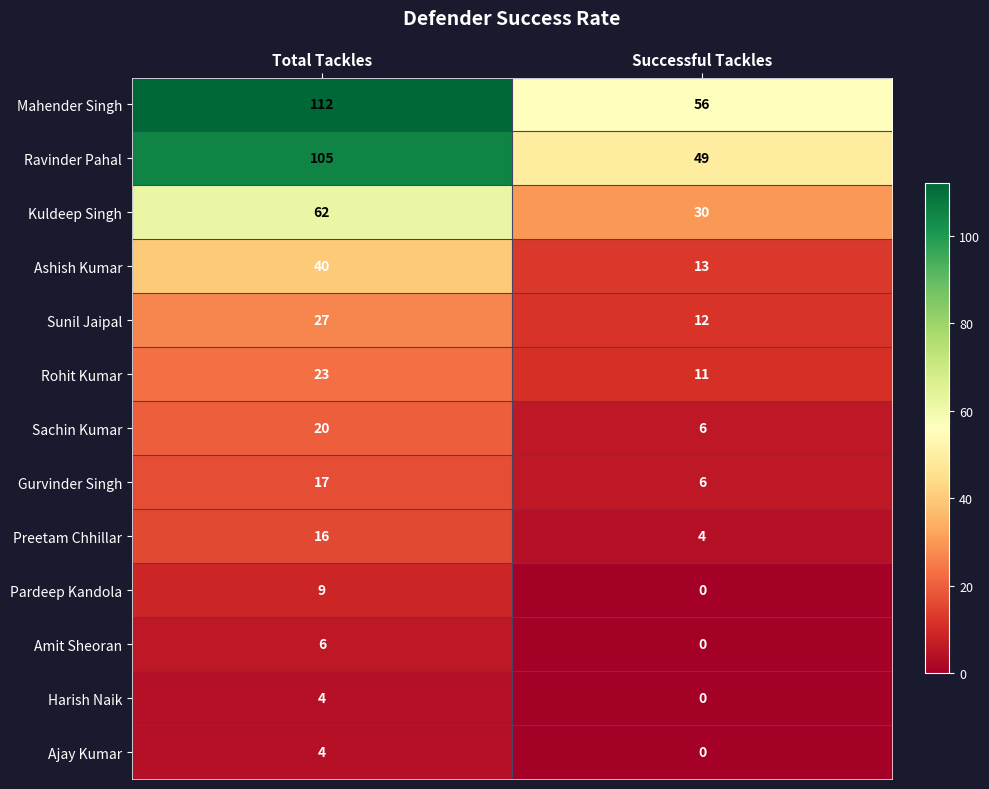

At how many categories does at least one series exceed 78?

1